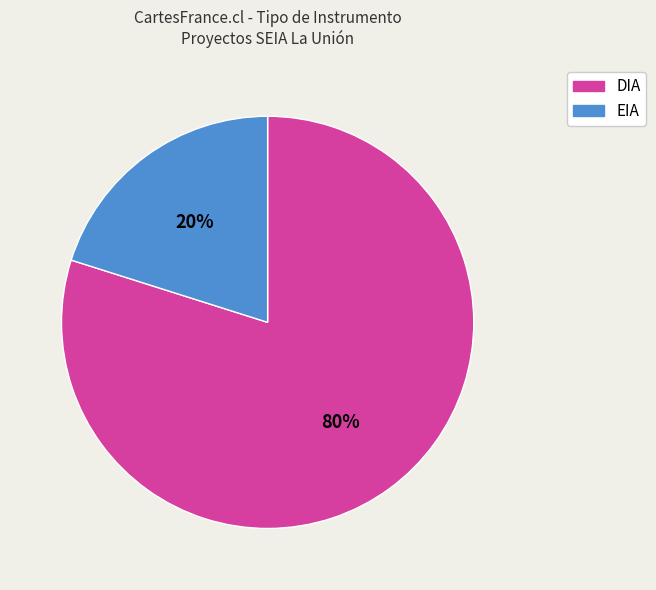

How many slices are in this pie chart?

2